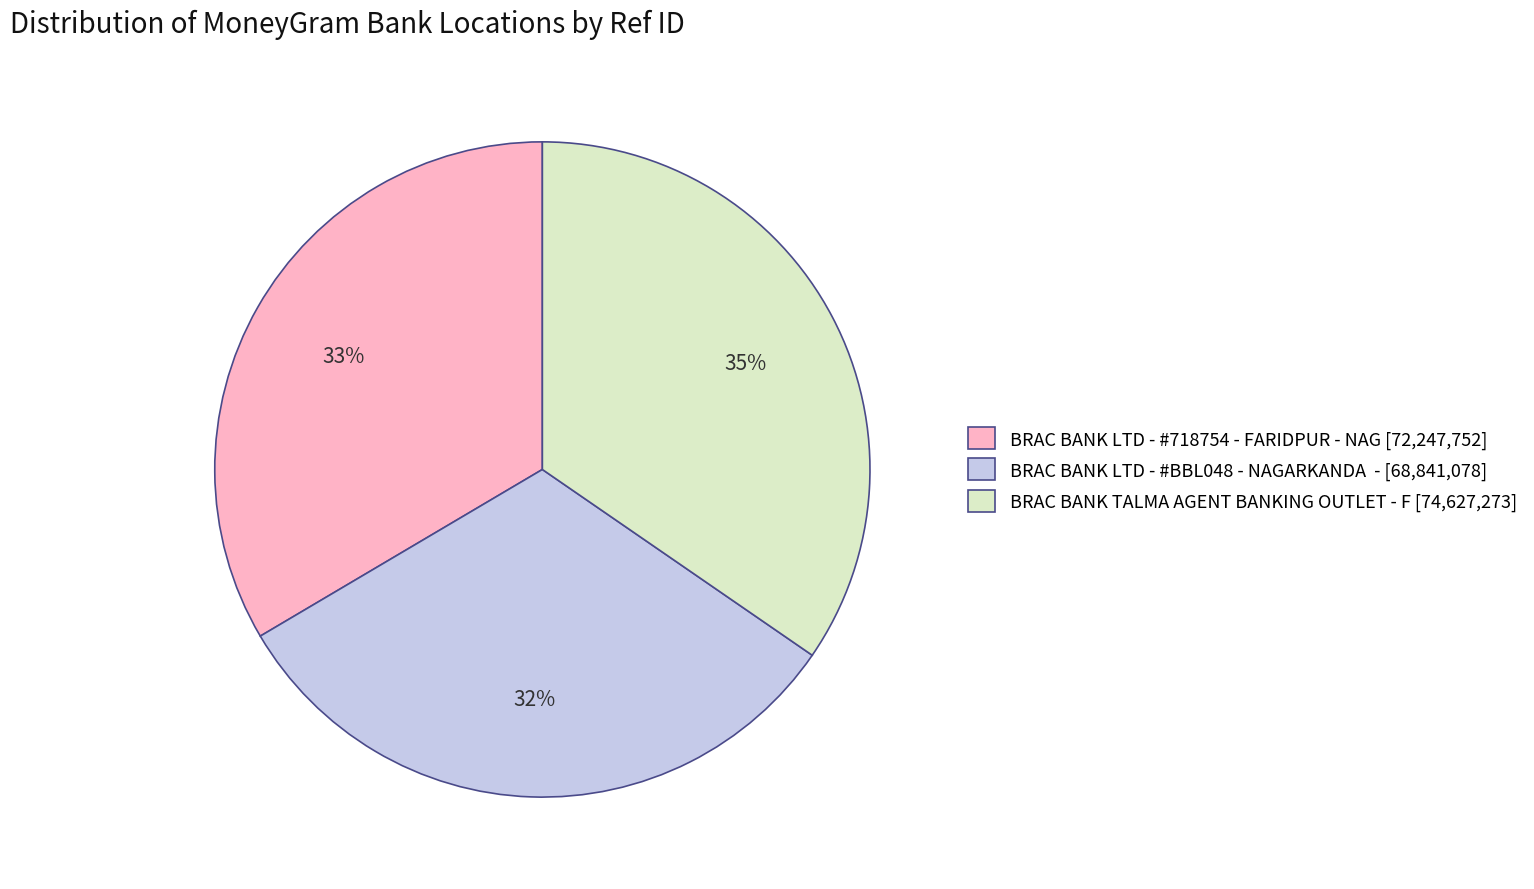

True or false: BRAC BANK TALMA AGENT BANKING OUTLET - F accounts for 20% of the total.

False